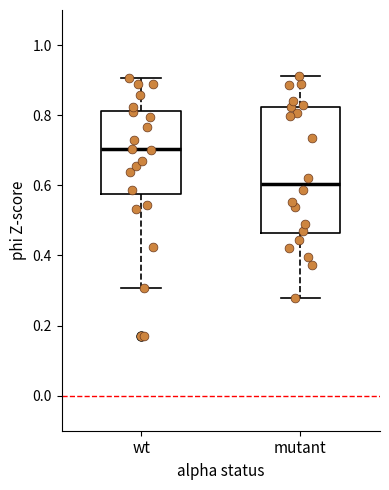

Reading left to right, transcribe this box plot: for each box, give where its median line is, the range the box spans, and where its two whiskers end, as read against the y-axis. The values are not printed on the chart, so give them approximately, as read against the axis.

wt: median 0.70, box 0.58 to 0.82, whiskers 0.30 to 0.90
mutant: median 0.60, box 0.46 to 0.82, whiskers 0.28 to 0.92